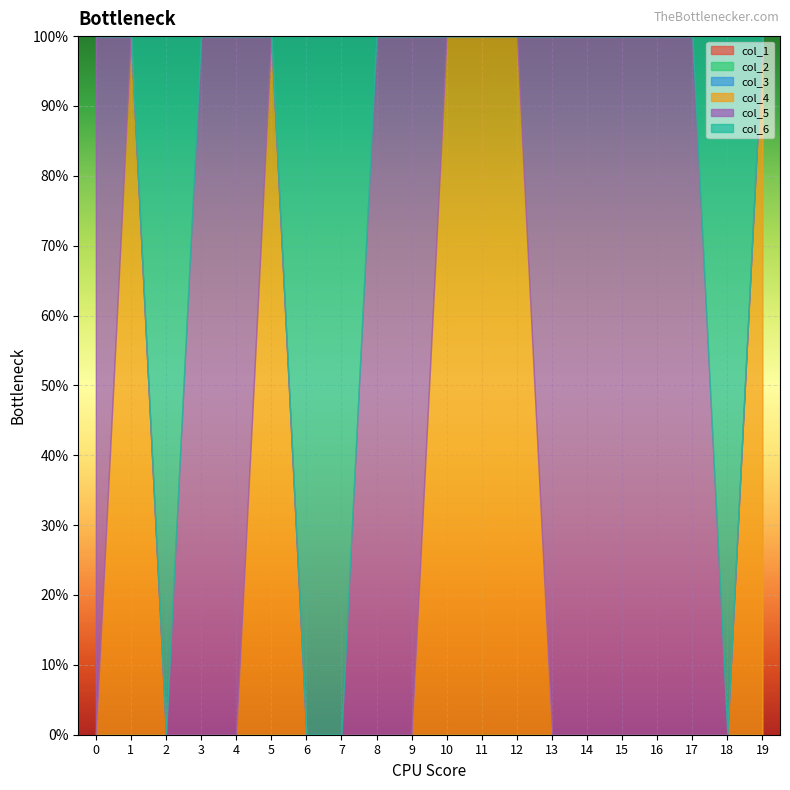

How many col_6 values are between 0 and 1?

20